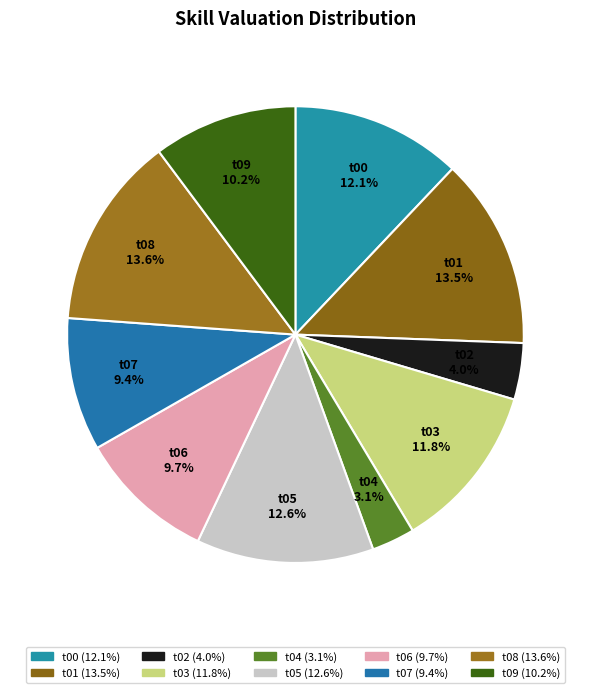

Count the number of slices in the pie.

10